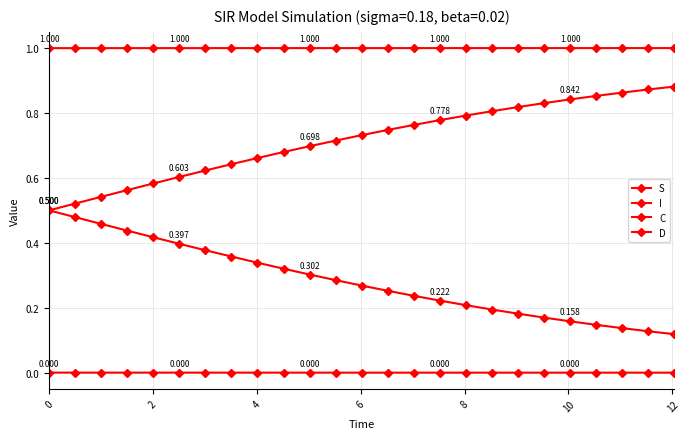

Count the number of categories in the chart.

25